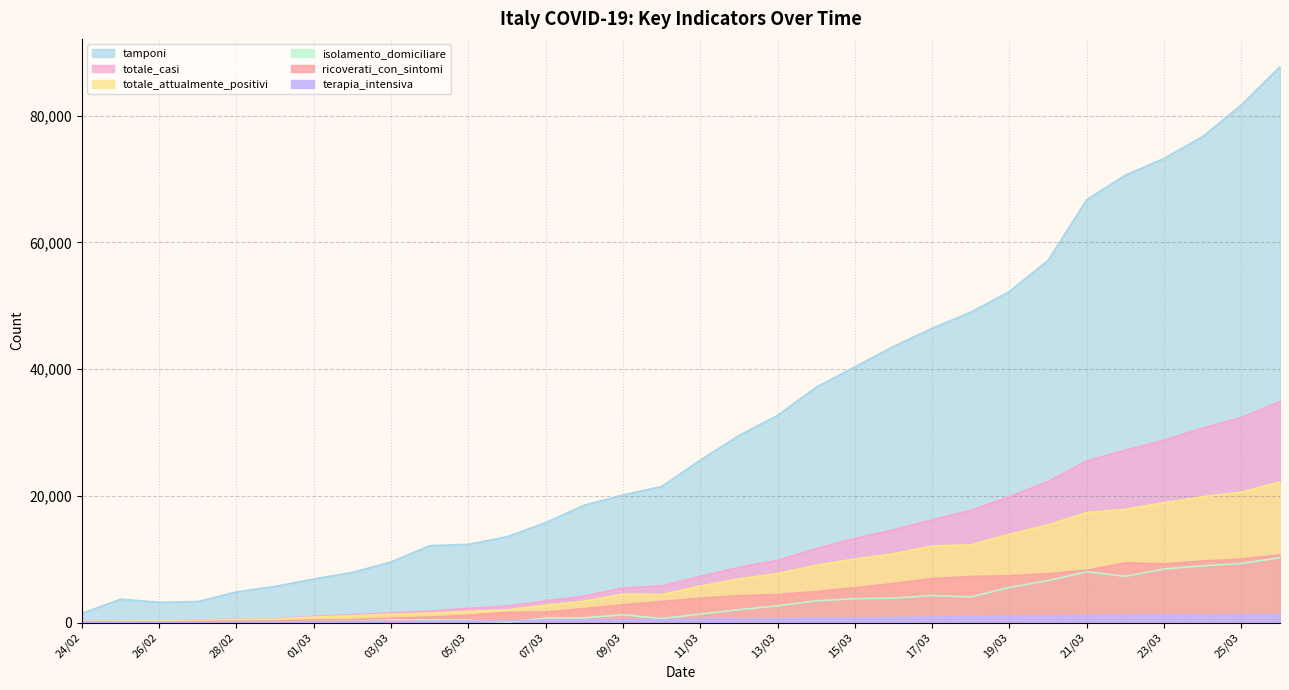

Reading right to left, transcribe all the data shown in this chart.

isolamento_domiciliare: 26/03=10245	25/03=9329	24/03=8963	23/03=8461	22/03=7304	21/03=8019	20/03=6635	19/03=5545	18/03=4057	17/03=4263	16/03=3867	15/03=3776	14/03=3429	13/03=2647	12/03=2044	11/03=1351	10/03=642	09/03=1248	08/03=756	07/03=722	06/03=77	05/03=364	04/03=411	03/03=461	02/03=472	01/03=375	29/02=216	28/02=192	27/02=136	26/02=145	25/02=127	24/02=71
ricoverati_con_sintomi: 26/03=10681	25/03=10026	24/03=9711	23/03=9266	22/03=9439	21/03=8258	20/03=7735	19/03=7387	18/03=7285	17/03=6953	16/03=6171	15/03=5500	14/03=4898	13/03=4435	12/03=4247	11/03=3852	10/03=3319	09/03=2802	08/03=2217	07/03=1661	06/03=1622	05/03=1169	04/03=877	03/03=698	02/03=478	01/03=406	29/02=256	28/02=235	27/02=172	26/02=79	25/02=79	24/02=76
terapia_intensiva: 26/03=1263	25/03=1236	24/03=1194	23/03=1183	22/03=1142	21/03=1093	20/03=1050	19/03=1006	18/03=924	17/03=879	16/03=823	15/03=767	14/03=732	13/03=650	12/03=605	11/03=560	10/03=466	09/03=440	08/03=399	07/03=359	06/03=309	05/03=244	04/03=209	03/03=167	02/03=127	01/03=106	29/02=80	28/02=47	27/02=41	26/02=25	25/02=25	24/02=19
totale_attualmente_positivi: 26/03=22189	25/03=20591	24/03=19868	23/03=18910	22/03=17885	21/03=17370	20/03=15420	19/03=13938	18/03=12266	17/03=12095	16/03=10861	15/03=10043	14/03=9059	13/03=7732	12/03=6896	11/03=5763	10/03=4427	09/03=4490	08/03=3372	07/03=2742	06/03=2008	05/03=1777	04/03=1497	03/03=1326	02/03=1077	01/03=887	29/02=552	28/02=474	27/02=349	26/02=249	25/02=231	24/02=166
totale_casi: 26/03=34889	25/03=32346	24/03=30703	23/03=28761	22/03=27206	21/03=25515	20/03=22264	19/03=19884	18/03=17713	17/03=16220	16/03=14649	15/03=13272	14/03=11685	13/03=9820	12/03=8725	11/03=7280	10/03=5791	09/03=5469	08/03=4189	07/03=3420	06/03=2612	05/03=2251	04/03=1820	03/03=1520	02/03=1254	01/03=984	29/02=615	28/02=531	27/02=403	26/02=258	25/02=240	24/02=172
tamponi: 26/03=87713	25/03=81666	24/03=76695	23/03=73242	22/03=70598	21/03=66730	20/03=57174	19/03=52244	18/03=48983	17/03=46449	16/03=43565	15/03=40369	14/03=37138	13/03=32700	12/03=29534	11/03=25629	10/03=21479	09/03=20135	08/03=18534	07/03=15778	06/03=13556	05/03=12354	04/03=12138	03/03=9577	02/03=7925	01/03=6879	29/02=5723	28/02=4835	27/02=3320	26/02=3208	25/02=3700	24/02=1463